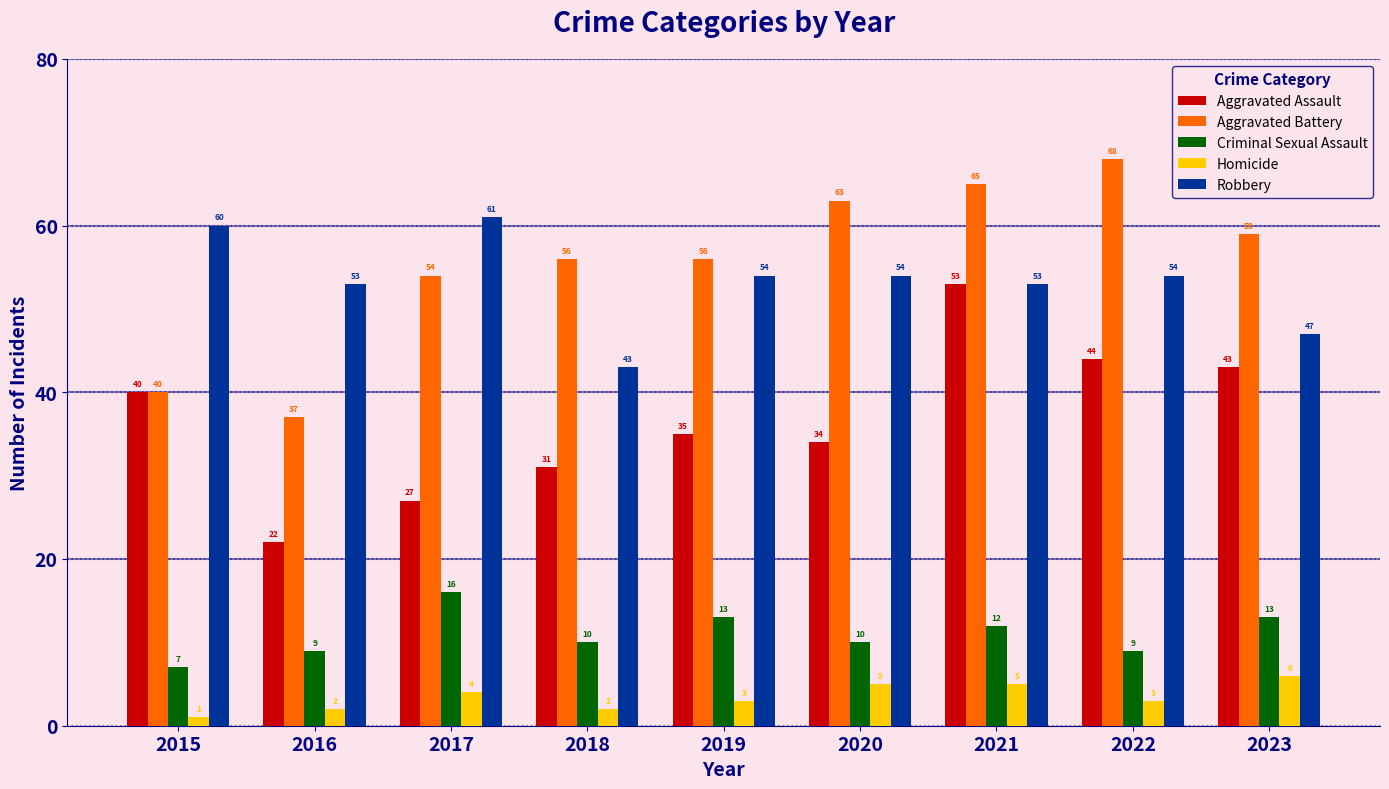

Rank the series at 2023 from highest to lowest value.

Aggravated Battery, Robbery, Aggravated Assault, Criminal Sexual Assault, Homicide